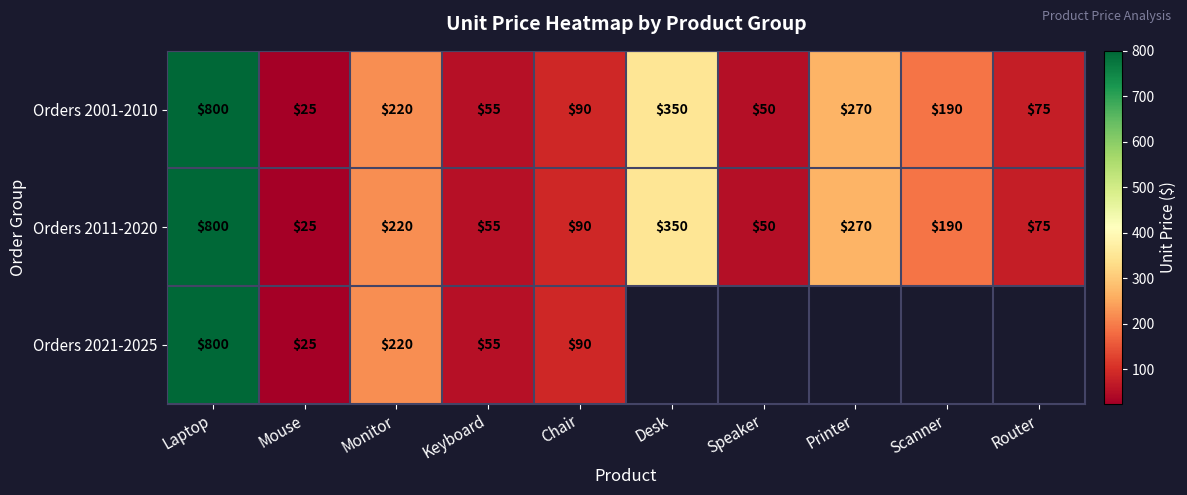

What is the difference between the maximum and minimum values in the Orders 2011-2020 series?

775